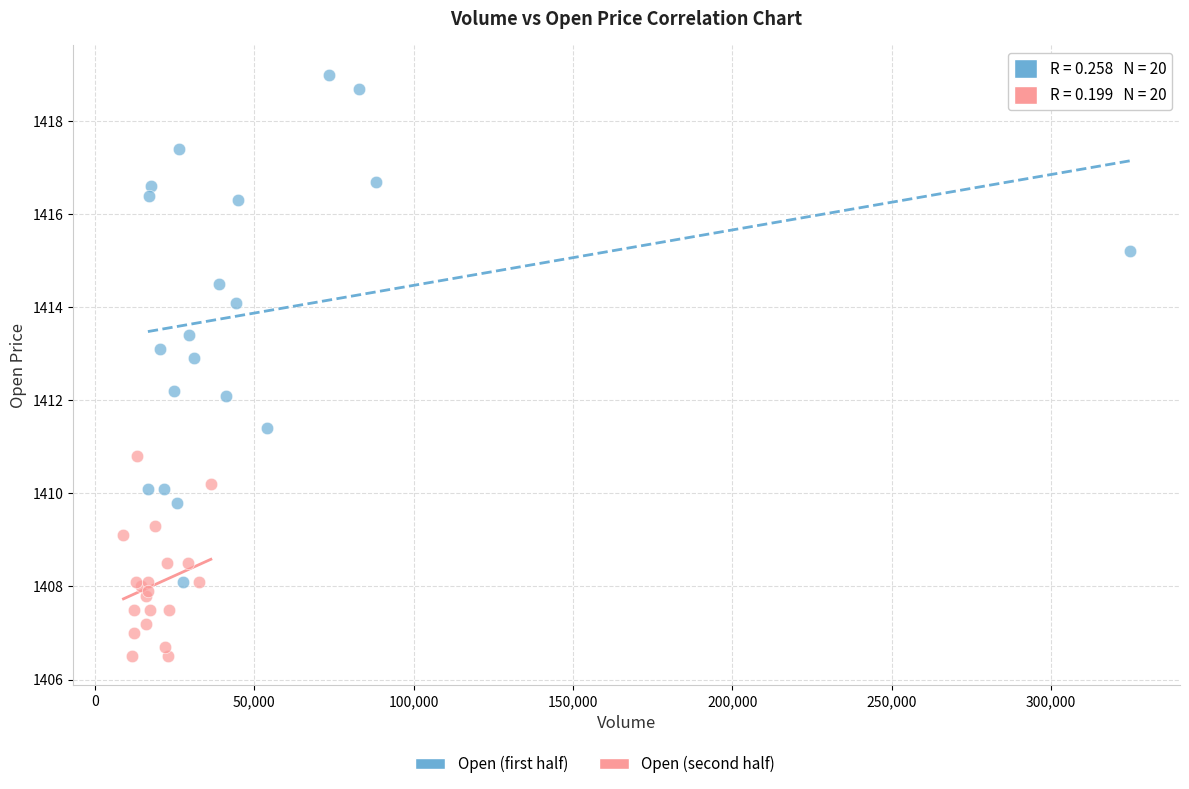

Which series has the largest Y range (max minus min)?

Open (first half)